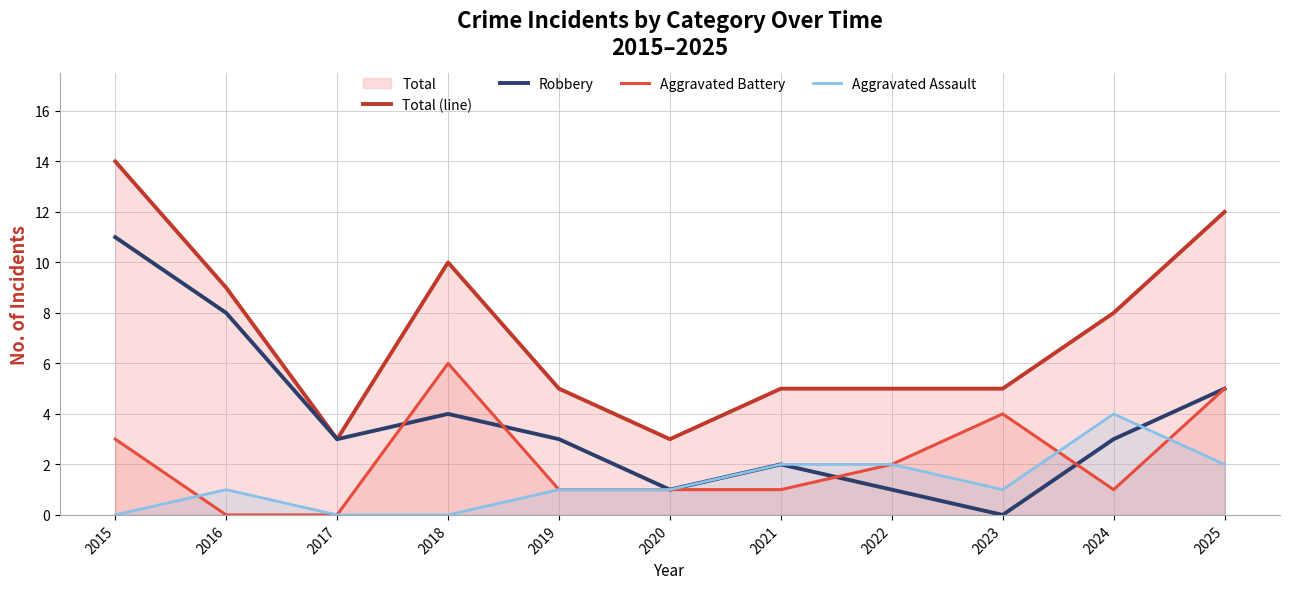

What are all the series names shown in the legend?

Total (line), Robbery, Aggravated Battery, Aggravated Assault